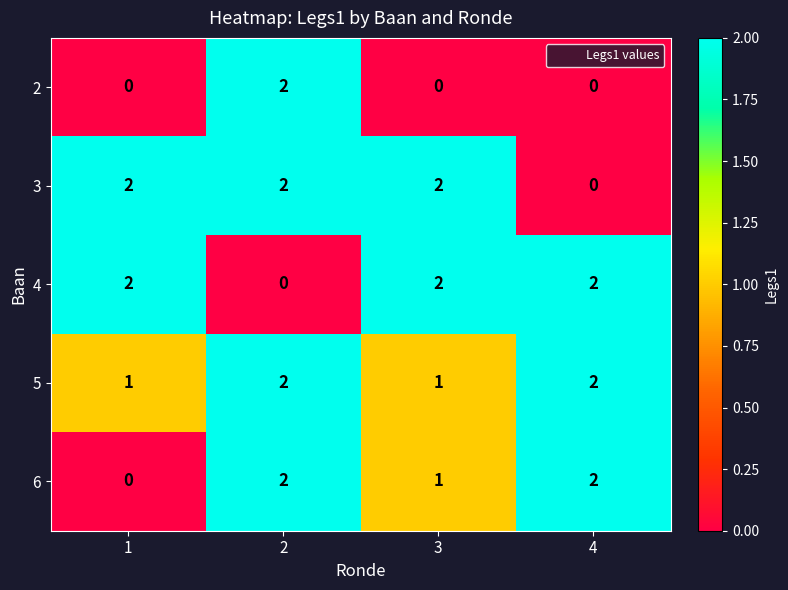

What is the total value across all series at 2?

8